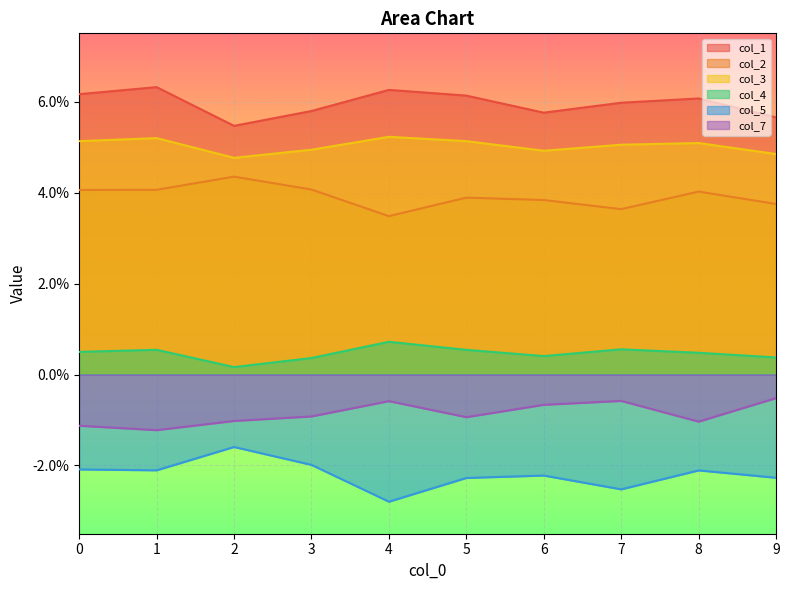

At 0, list the series in order from largest to smallest.

col_1, col_3, col_2, col_4, col_7, col_5